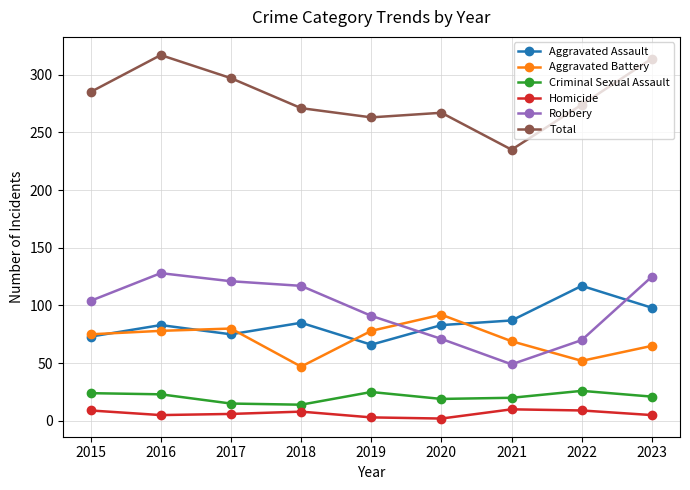

Rank the series at 2020 from highest to lowest value.

Total, Aggravated Battery, Aggravated Assault, Robbery, Criminal Sexual Assault, Homicide